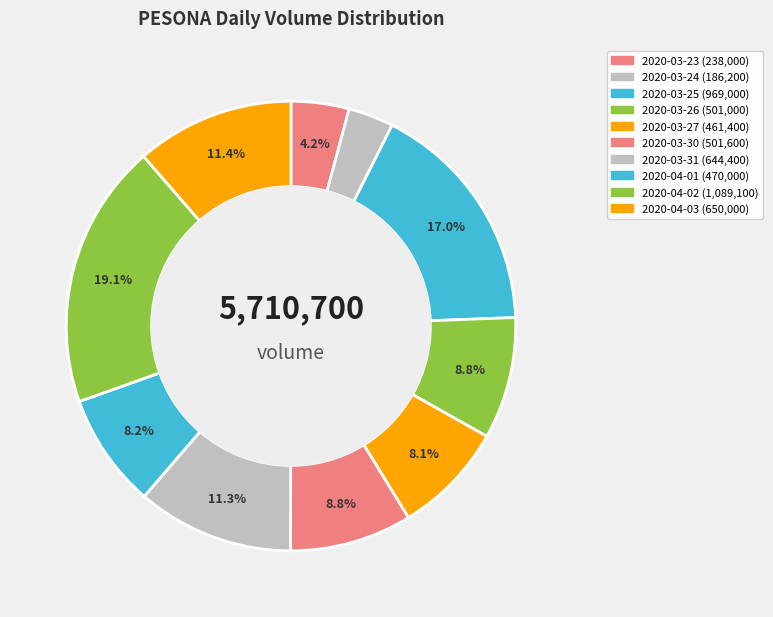

Does any single category account for the majority?

No